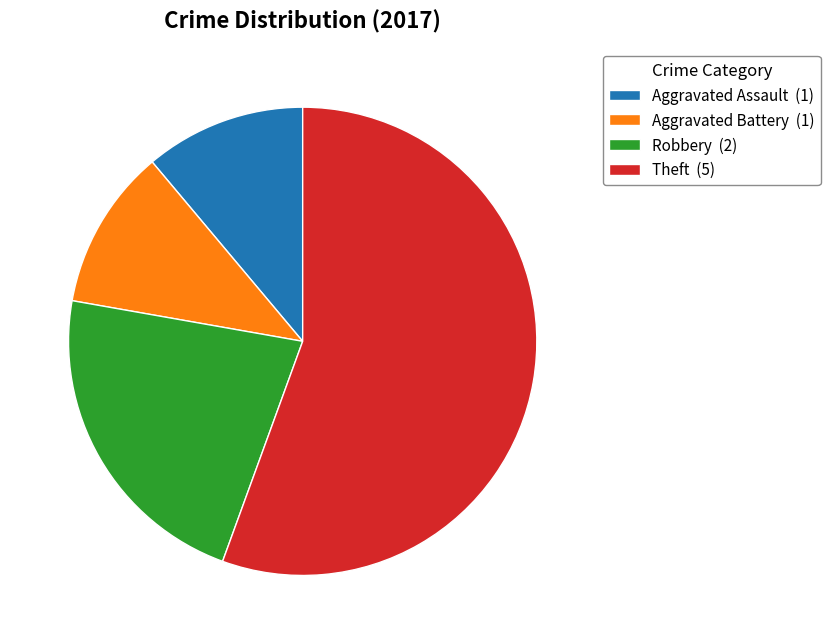

What is the ratio of the value at Theft (5) to the value at Aggravated Assault (1)?

5.0